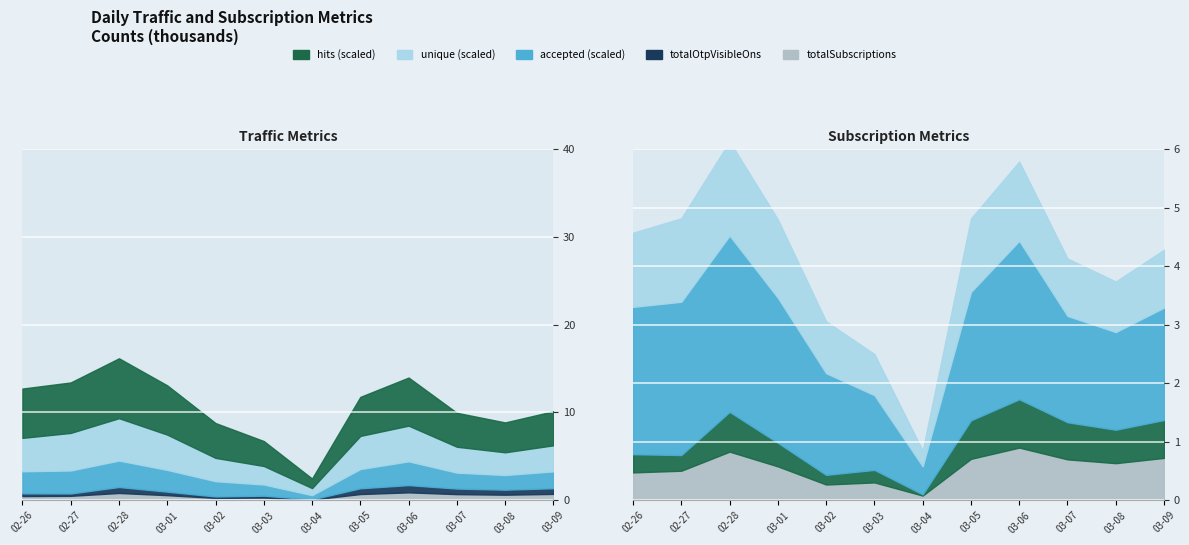

Which series has the largest total across all categories?

hits